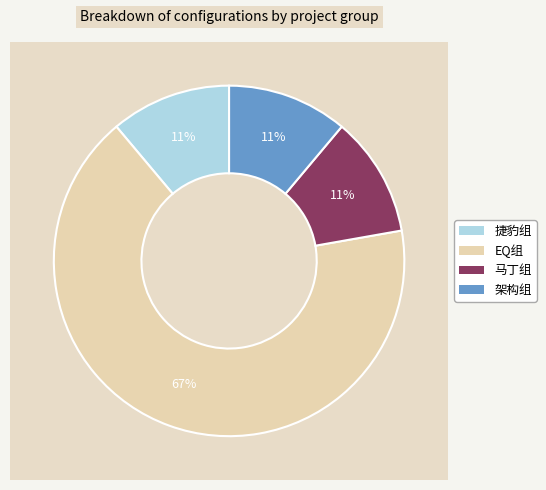

Which slice is the largest?

EQ组